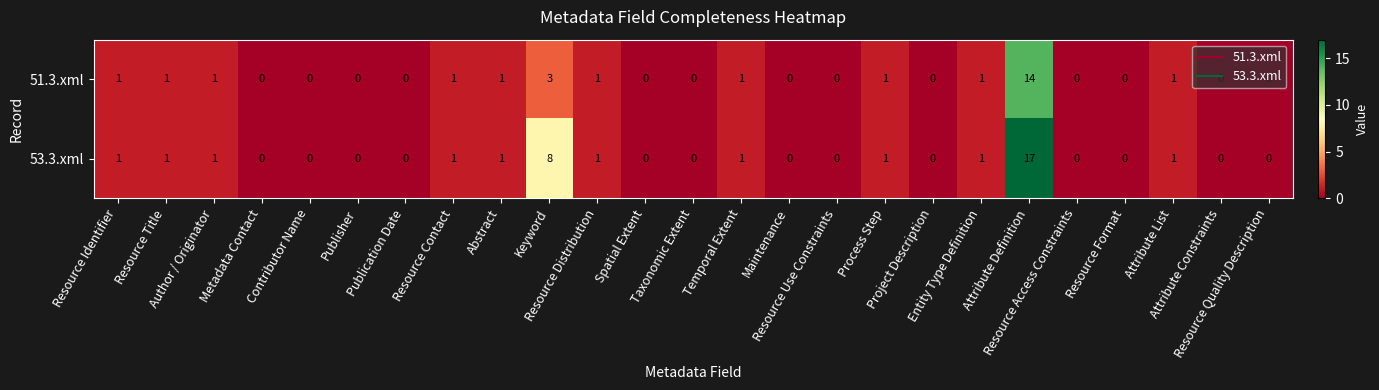

Which series has the largest total across all categories?

53.3.xml